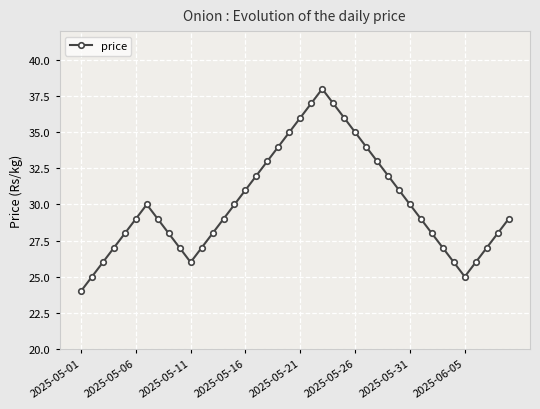

What is the difference between the maximum and minimum values?

14